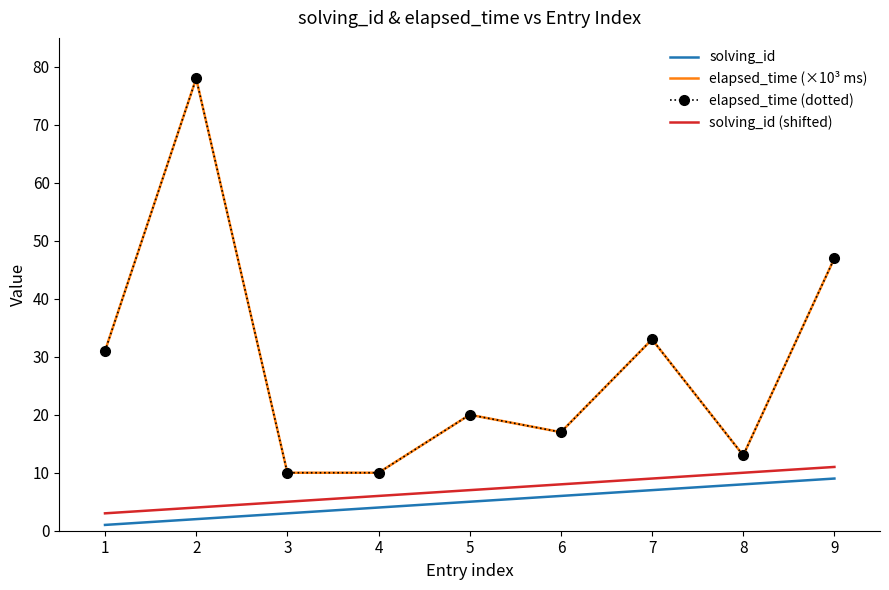

True or false: elapsed_time (×10³ ms) and elapsed_time (dotted) cross at least once.

False